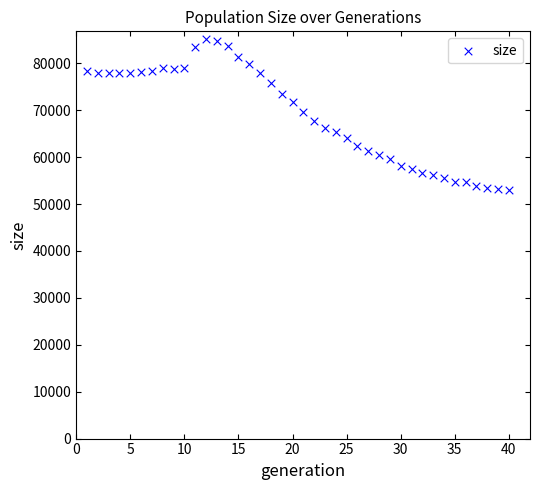

What is the range of X values (max minus min)?

39